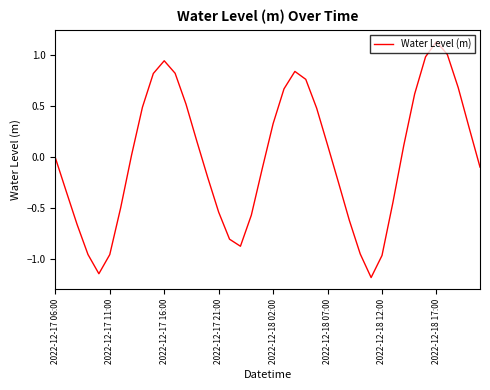

What is the minimum value shown in the chart?

-1.2